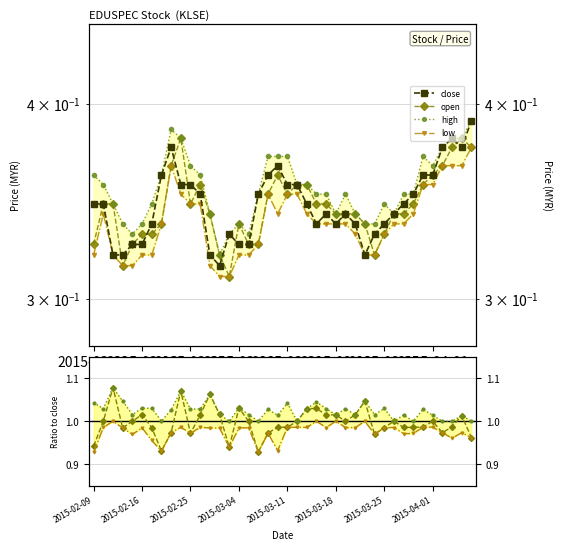

Is this an area chart (filled region under the line)?

No